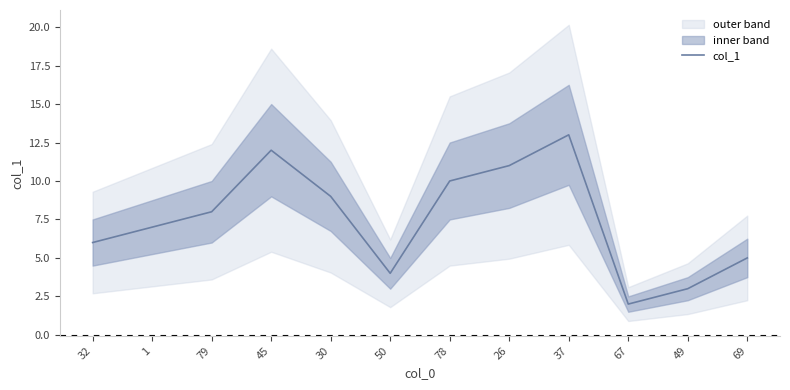

What is the difference between the maximum and minimum values?

11.0